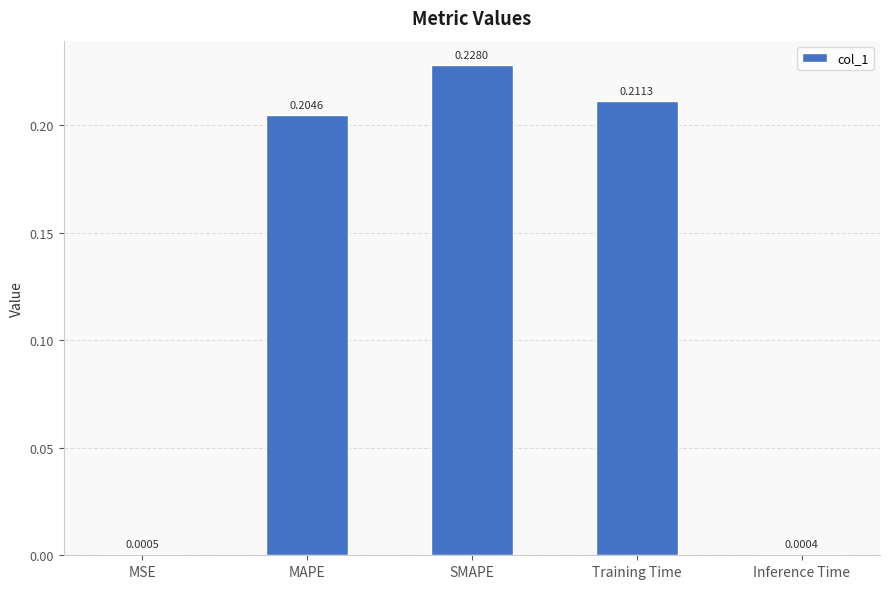

What is the sum of the values at MAPE and Training Time?

0.4